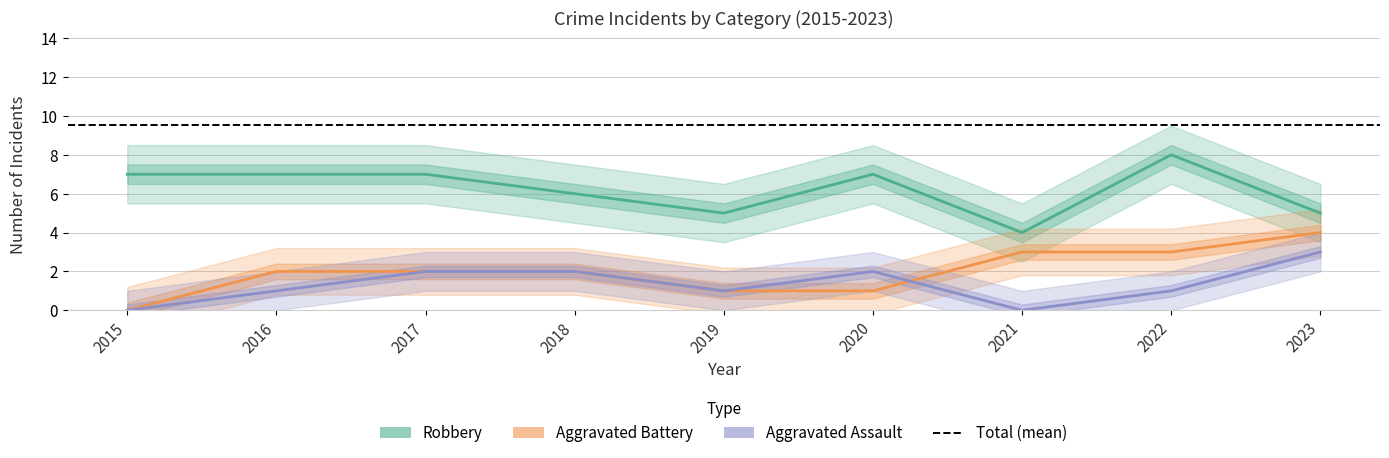

Between 2021 and 2017, which is larger?

2017